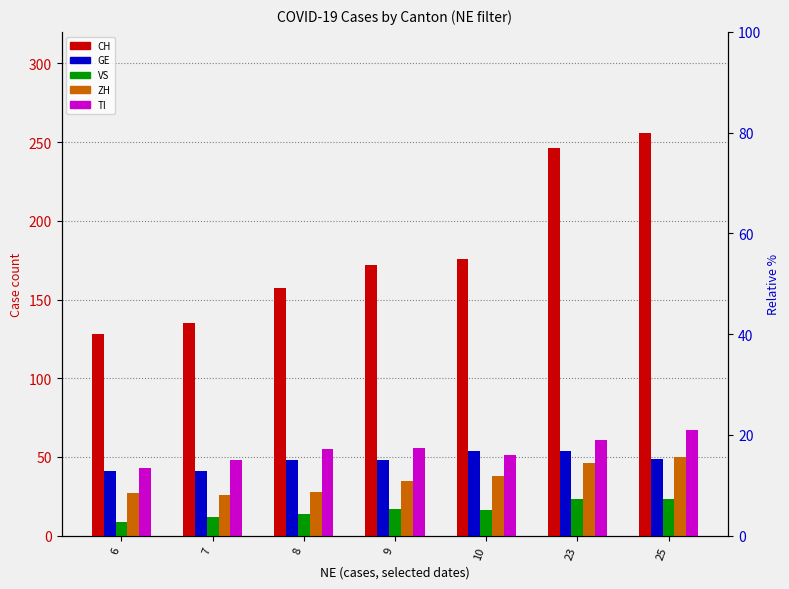

Which series has the largest total across all categories?

CH